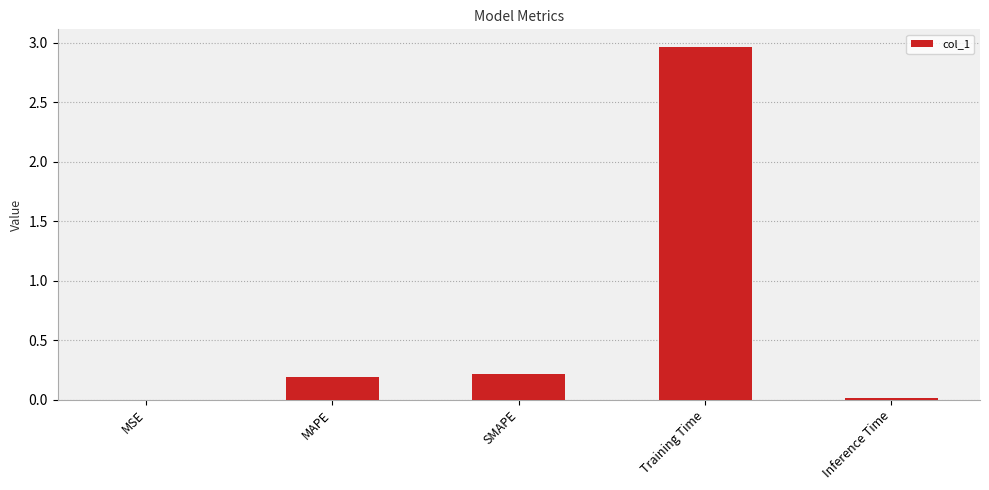

What is the sum of all values?

3.4